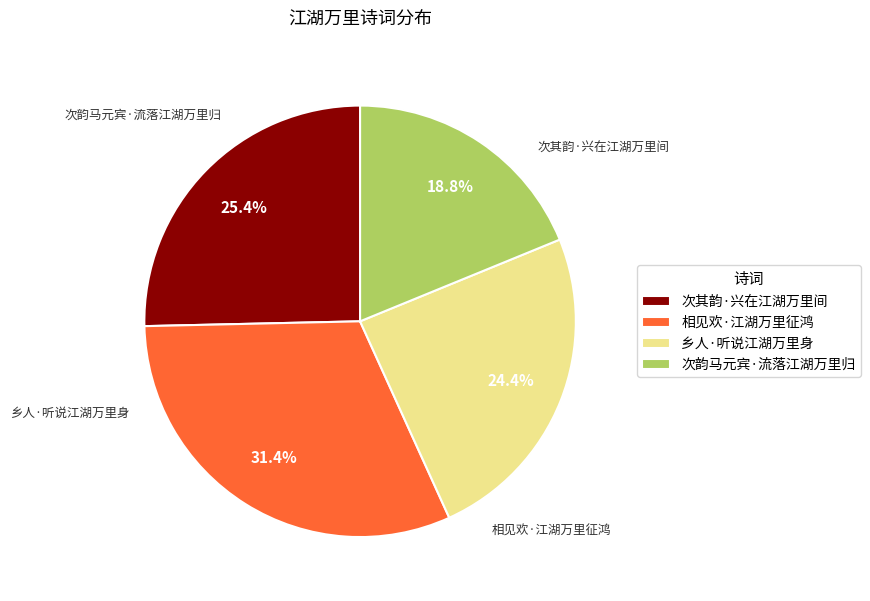

Which slice is the largest?

相见欢·江湖万里征鸿